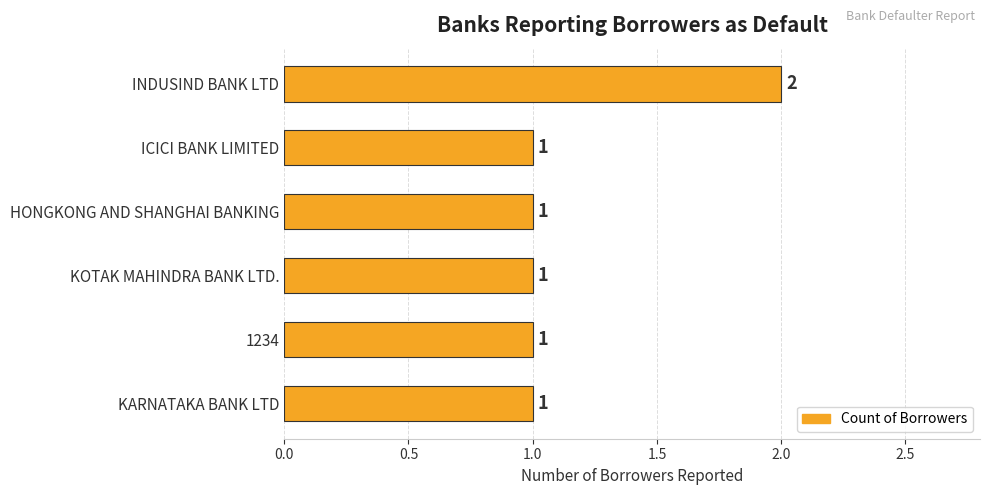

How many bars are there in total?

6